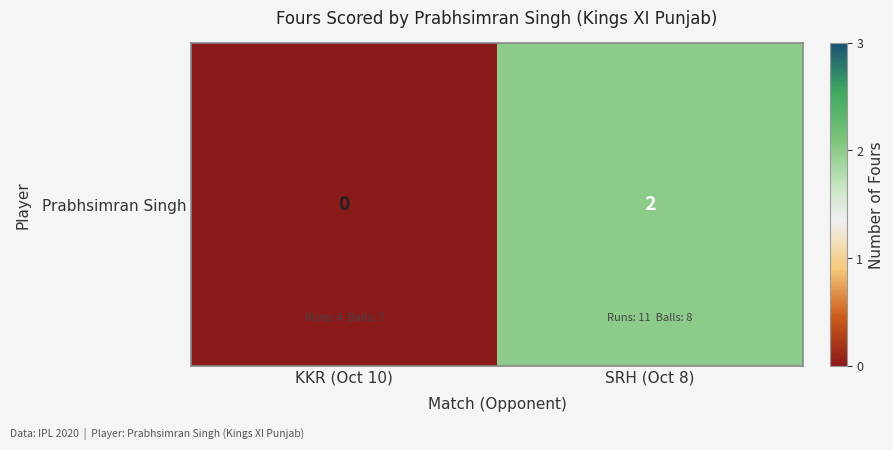

What is the maximum value shown in the chart?

2